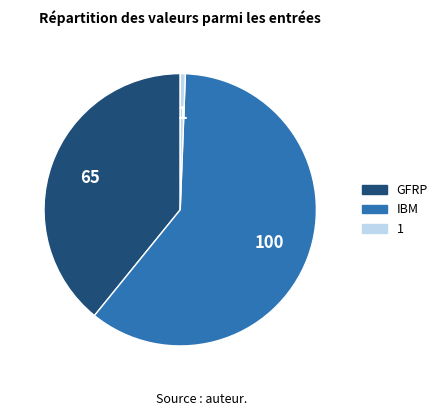

True or false: IBM accounts for 60% of the total.

True